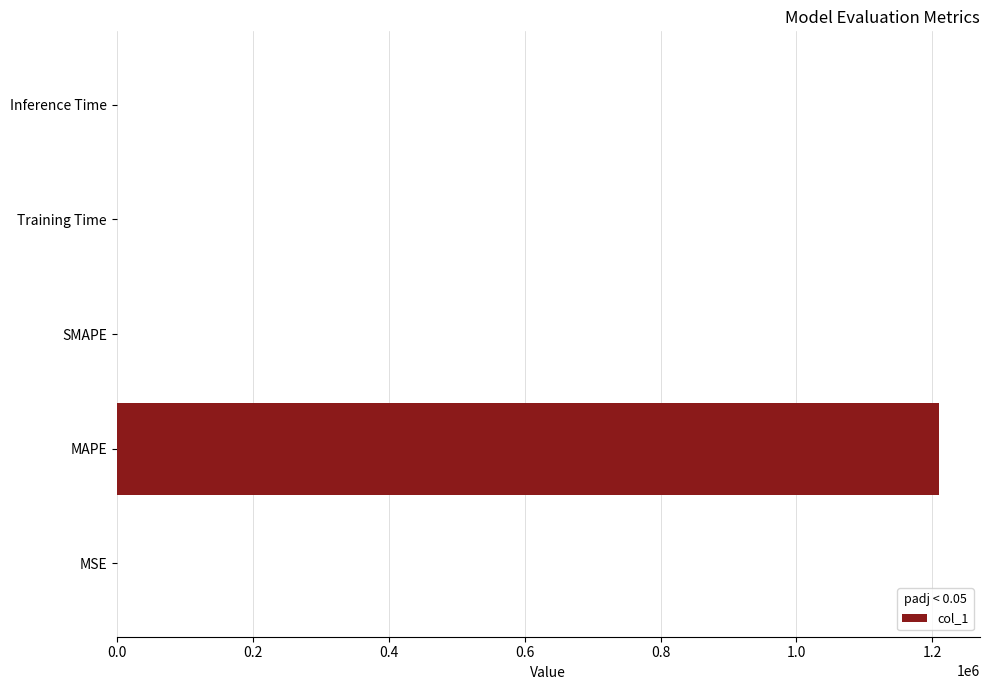

At which category does the chart reach its peak across all series?

MAPE